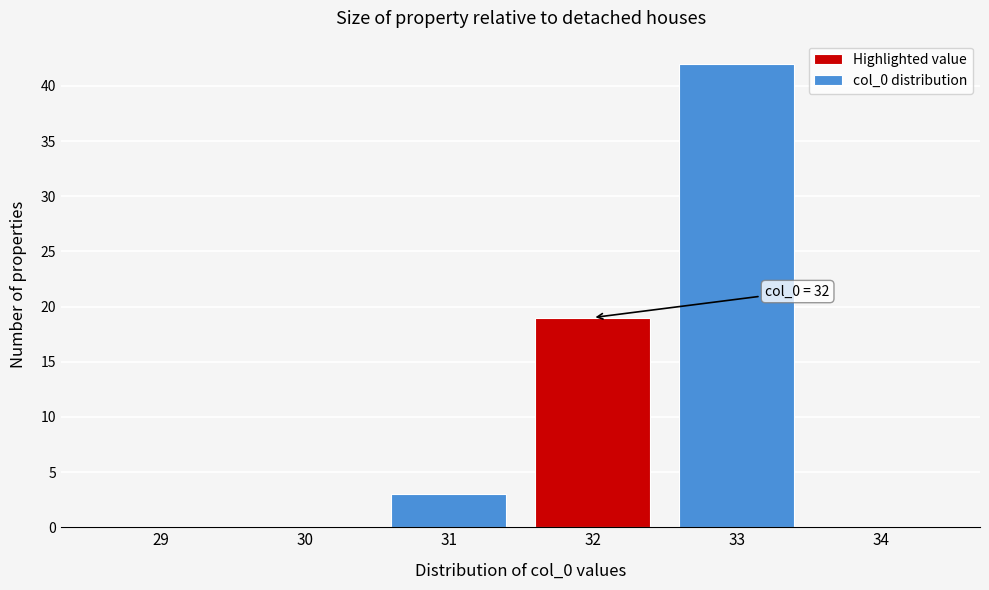

Reading left to right, transcribe all the data shown in this chart.

29=0	30=0	31=3	32=19	33=42	34=0